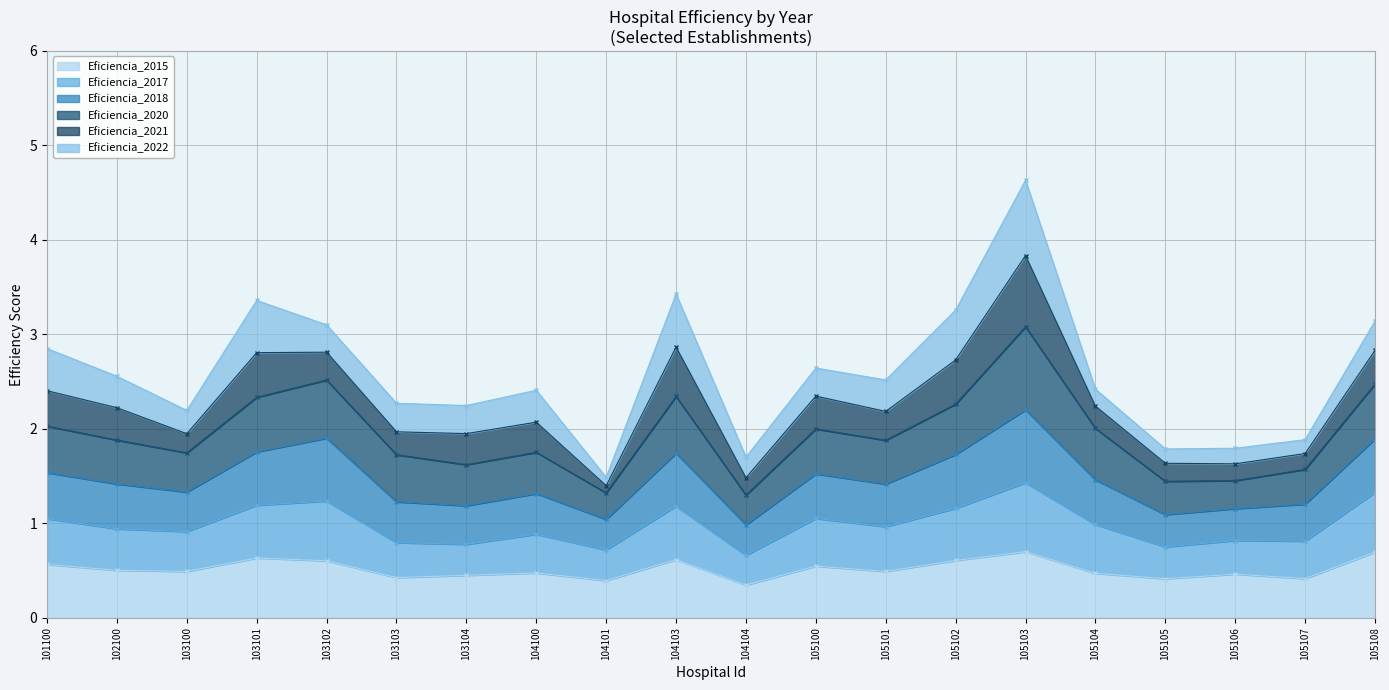

True or false: Eficiencia_2017 and Eficiencia_2018 cross at least once.

False